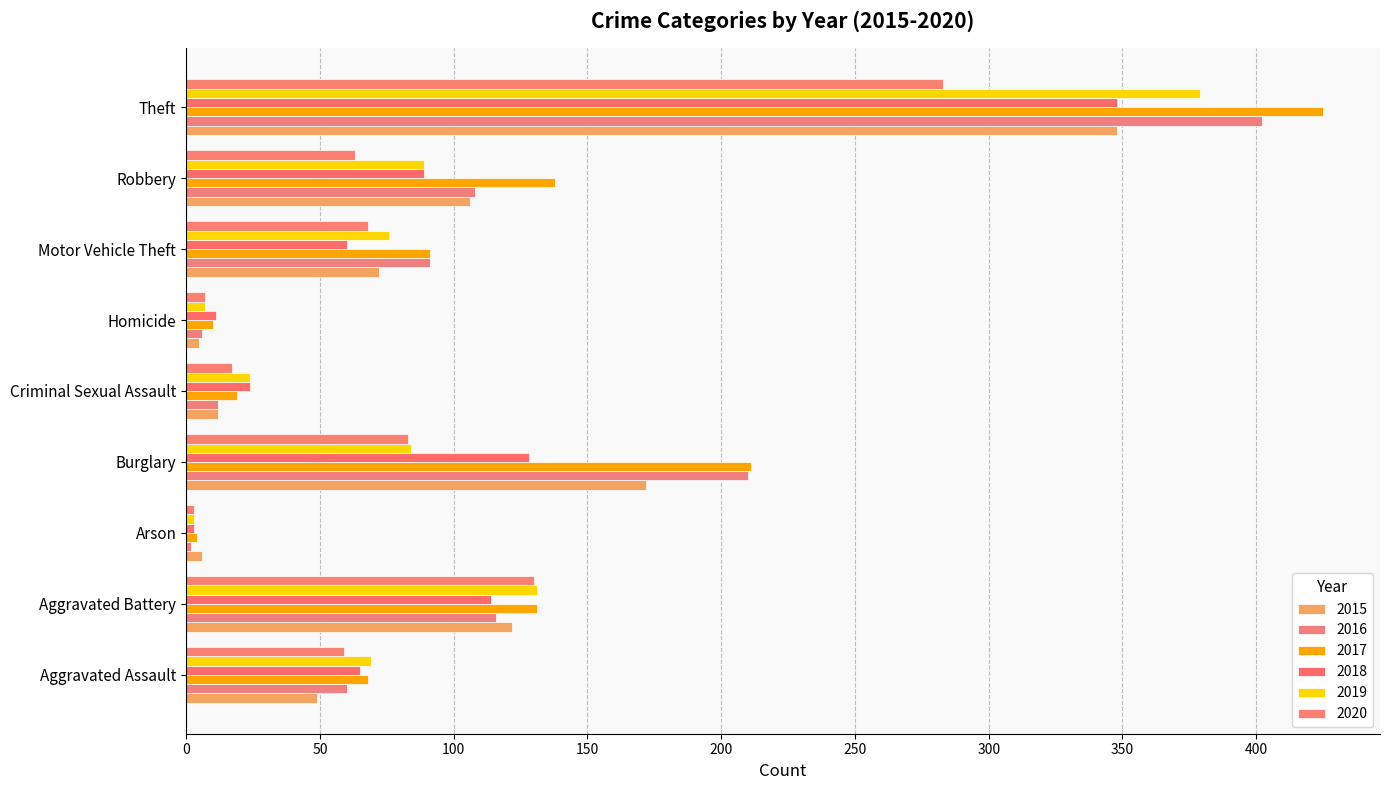

At which label does 2019 first exceed 76?

Aggravated Battery